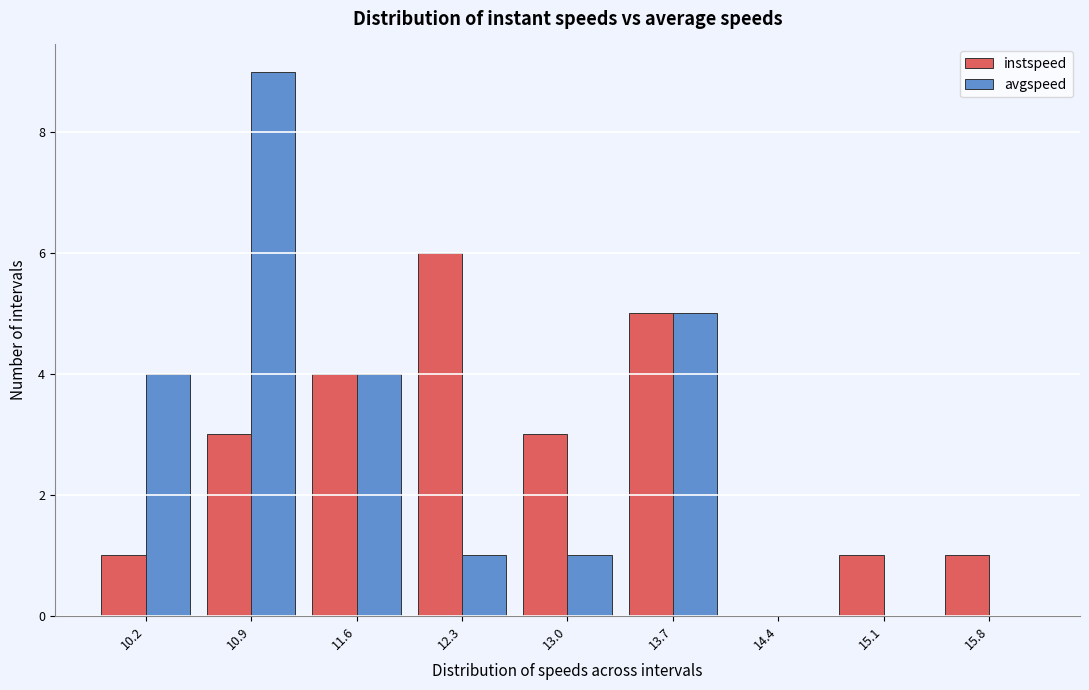

In the instspeed series, which range on the x-axis has the tallest bar?

12.0 to 12.7